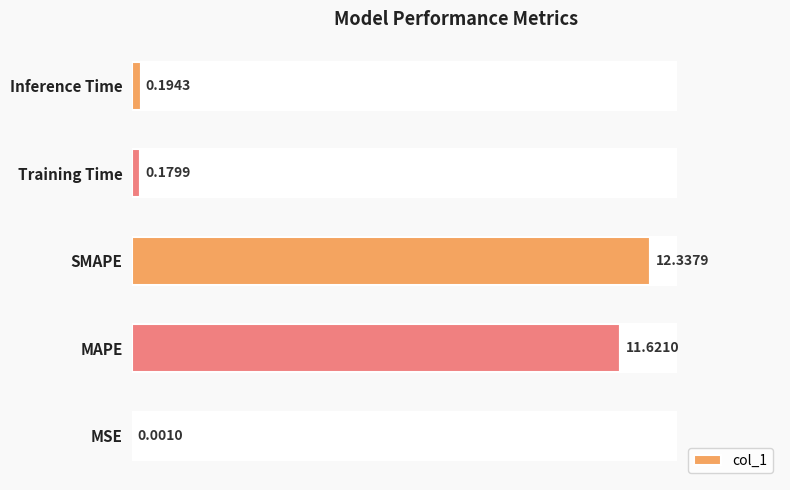

How many bars are there in total?

5